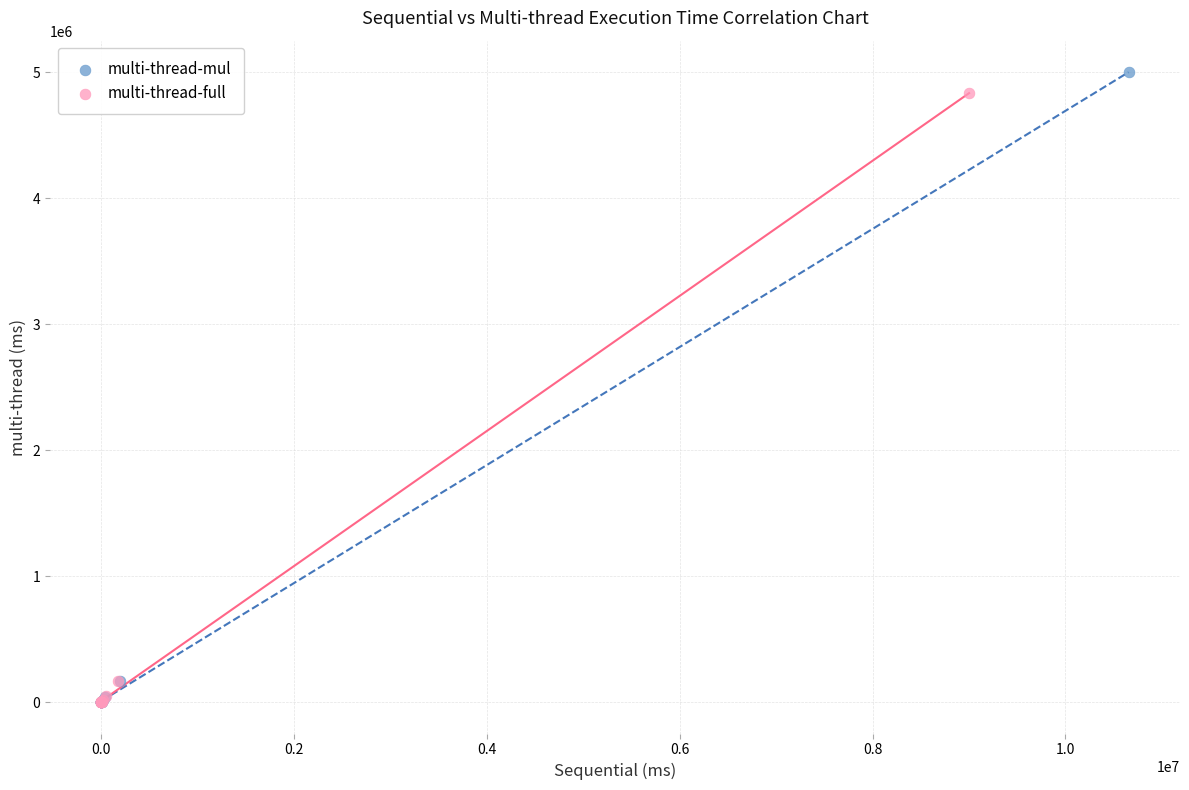

Which series has the largest Y range (max minus min)?

multi-thread-mul